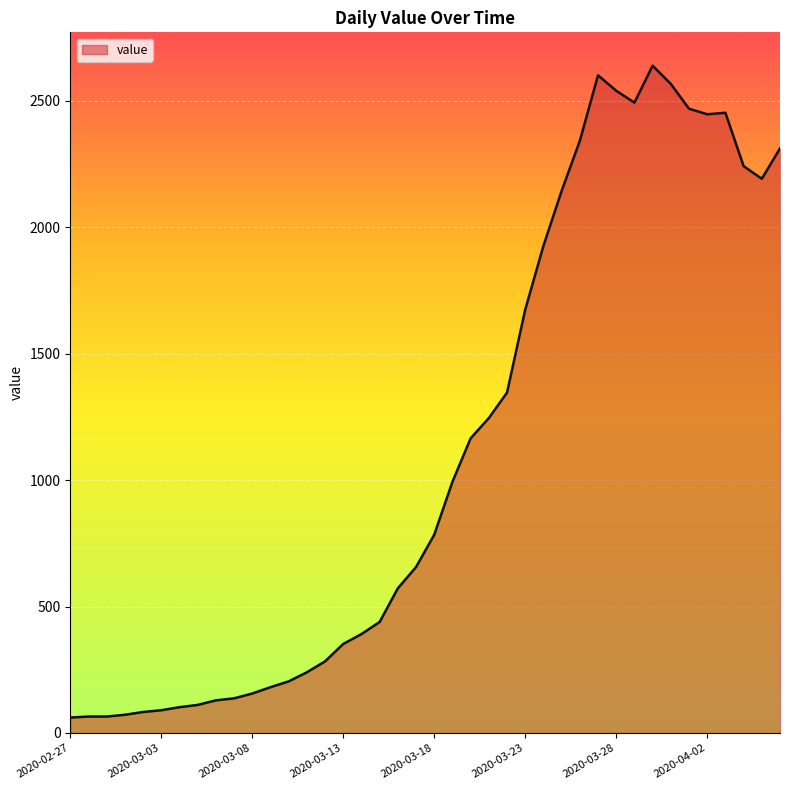

What is the minimum value shown in the chart?

61